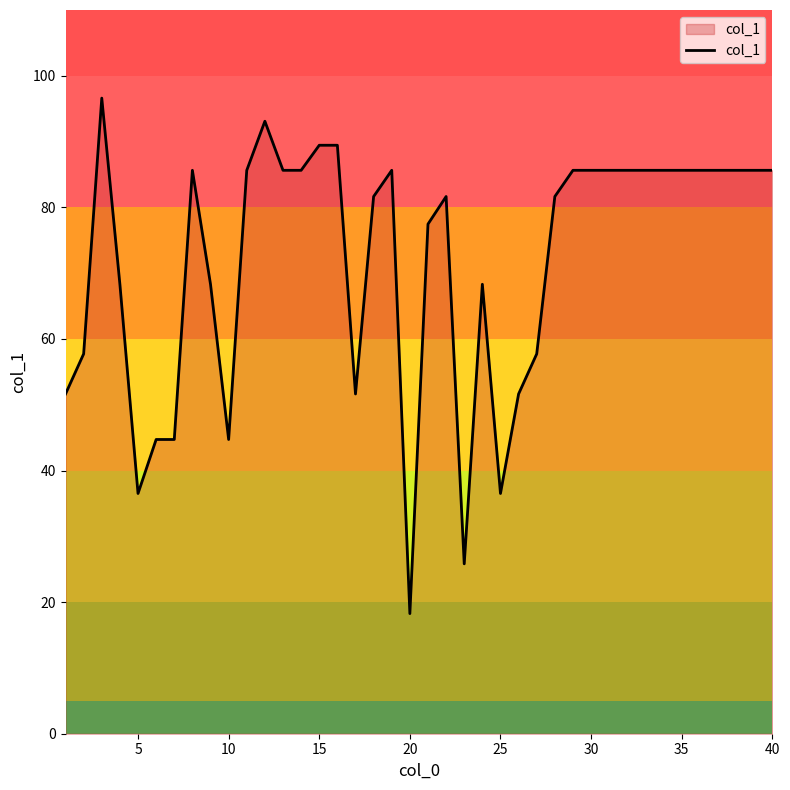

What is the minimum value shown in the chart?

18.3